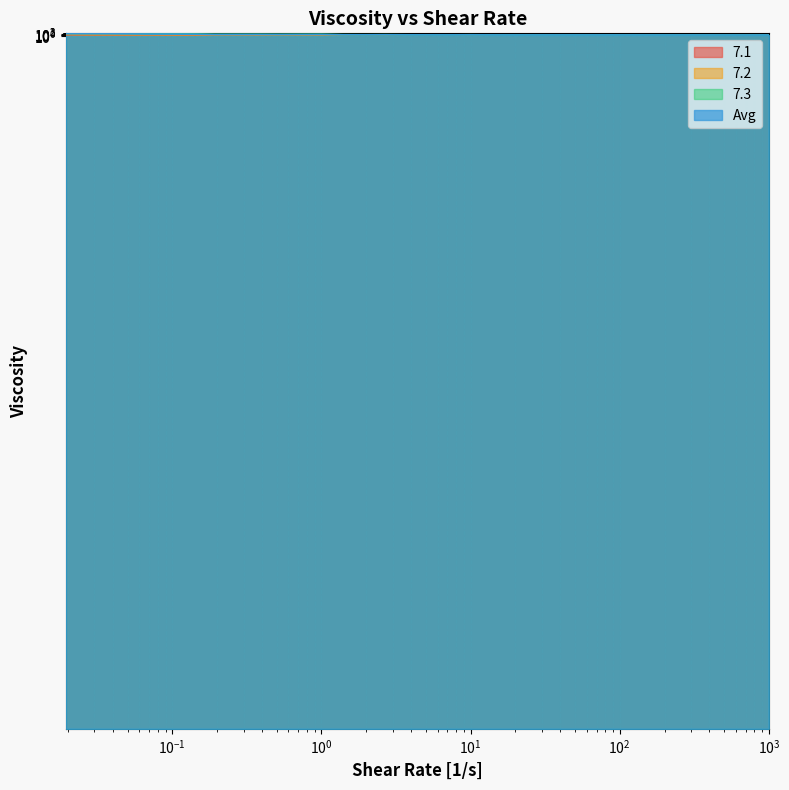

What is the average value of the 7.2 series?

32.1